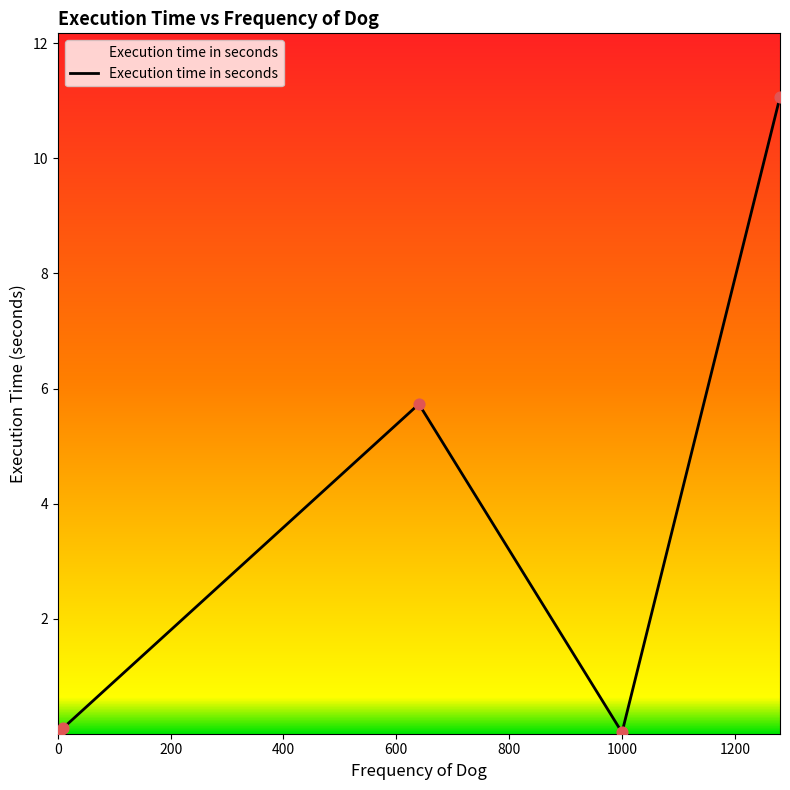

True or false: there are more than 2 points higher than both neighbors.

False